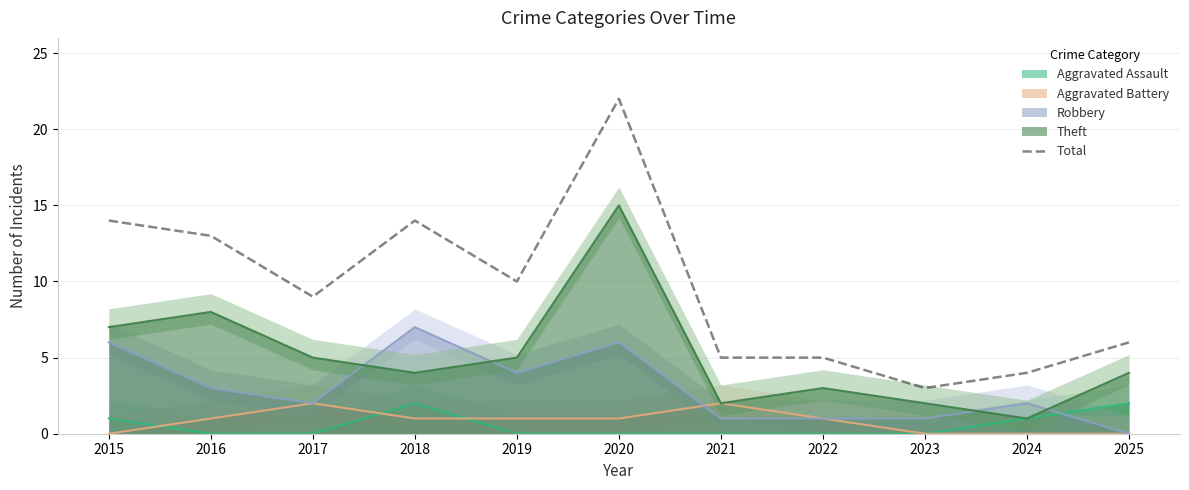

What is the ratio of the value at 2025 to the value at 2020?

0.3